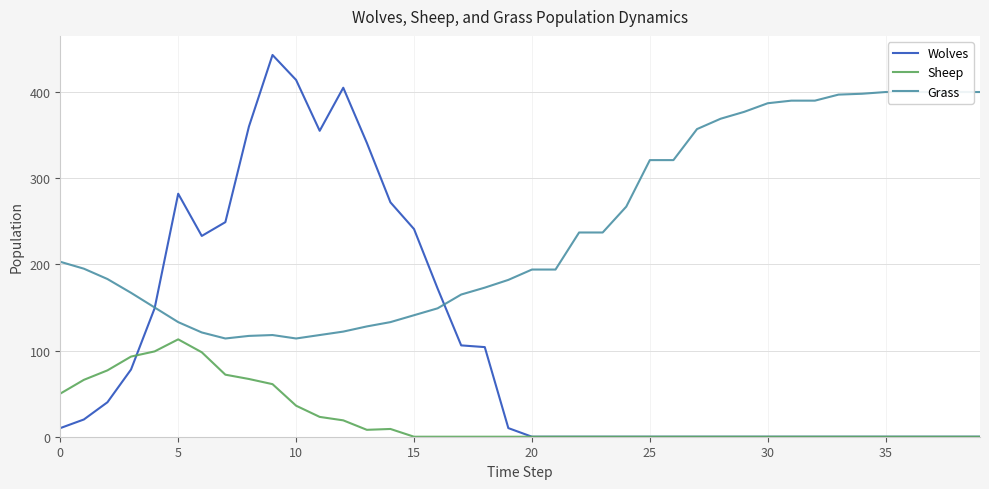

What is the highest value of the Sheep series?

113